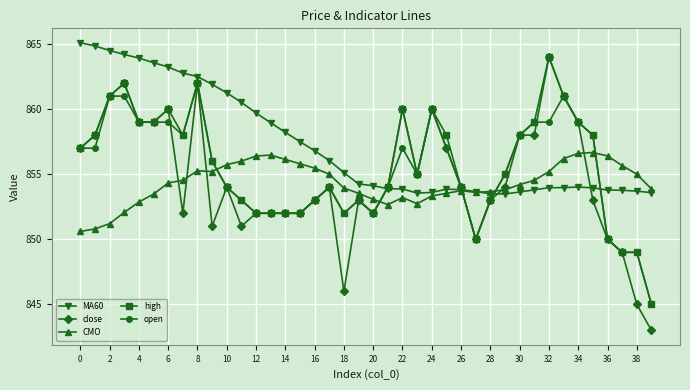

How many times do CMO and open cross each other?

5